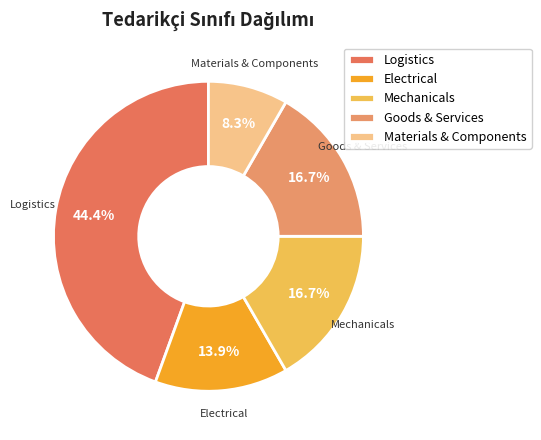

What percentage is the Mechanicals slice, to the nearest percent?

17%